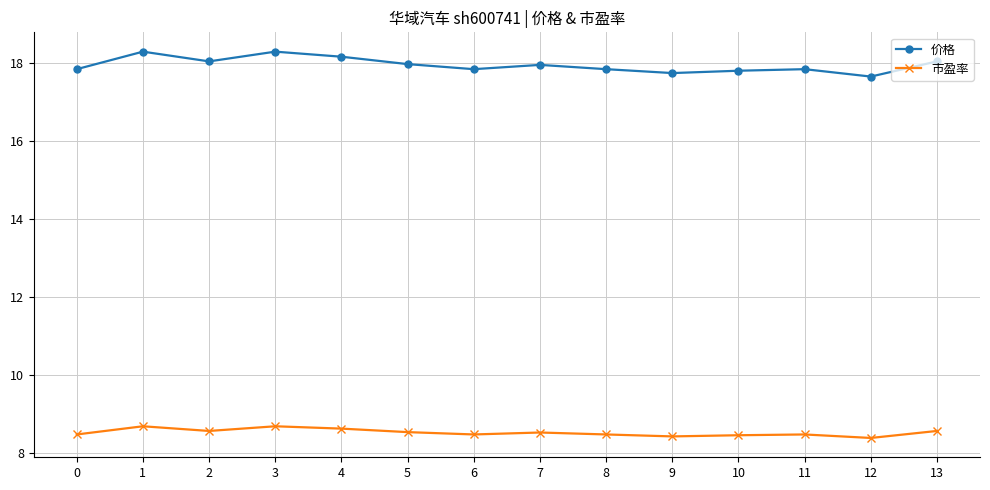

How many series are shown in this chart?

2